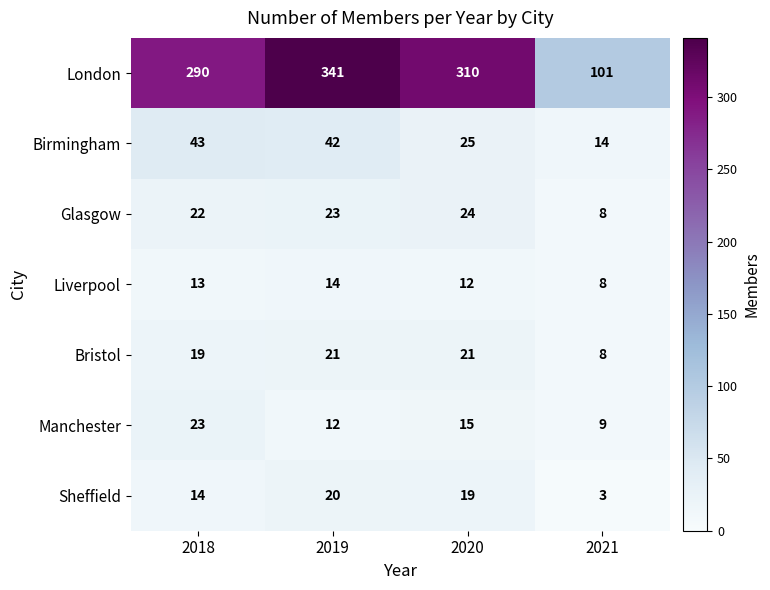

What is the difference between the second highest and second lowest values in the Birmingham series?

17